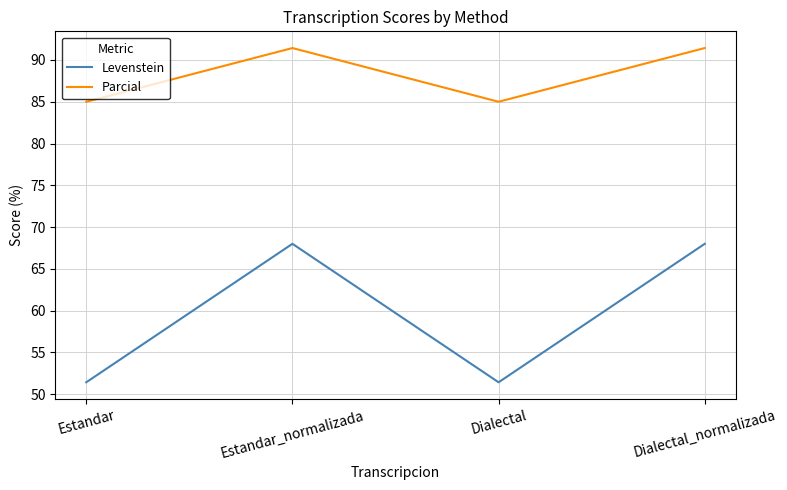

Rank the series at Dialectal from highest to lowest value.

Parcial, Levenstein